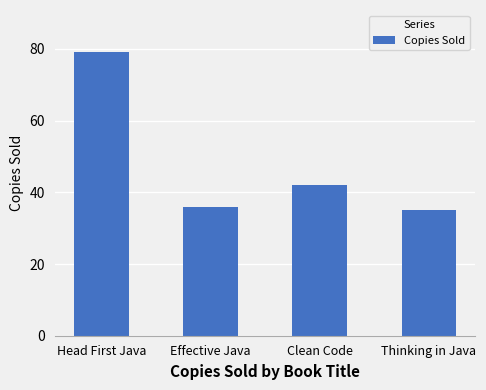

Which has a higher value, Effective Java or Head First Java?

Head First Java